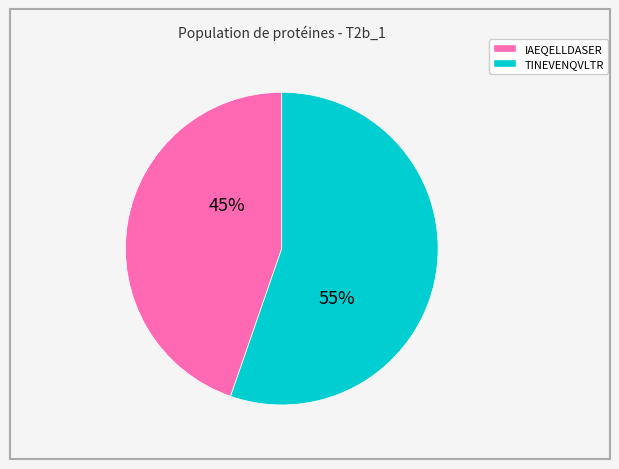

Which slice is the largest?

TINEVENQVLTR